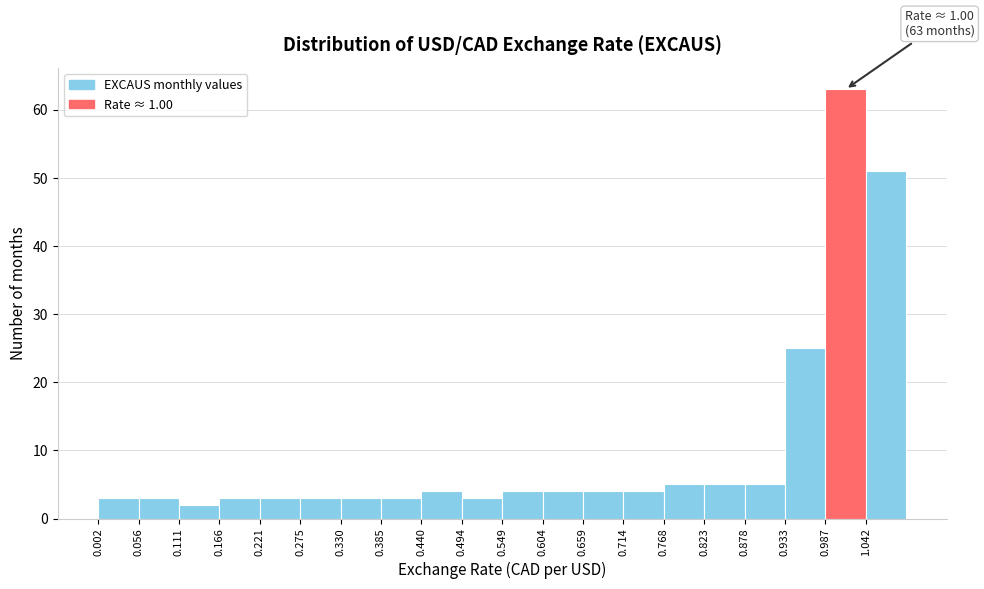

Over which range of the x-axis is the bar tallest?

0.99 to 1.04